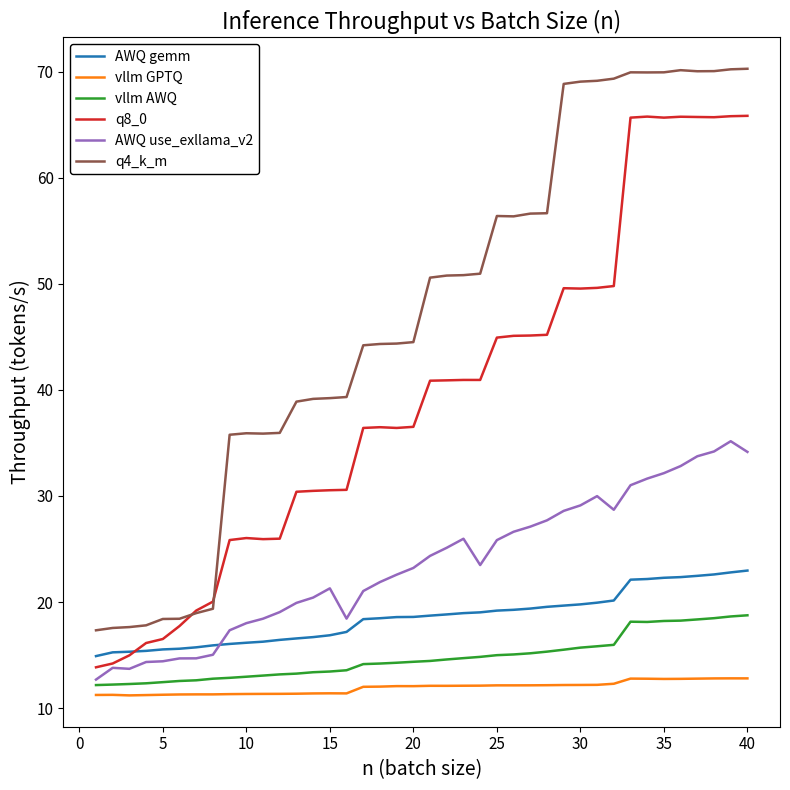

Which series ends up on top after the final intersection of AWQ use_exllama_v2 and AWQ gemm?

AWQ use_exllama_v2